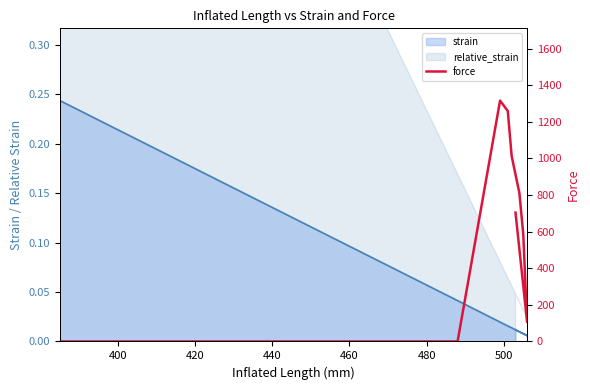

What is the label of the 5th point from the left?

460